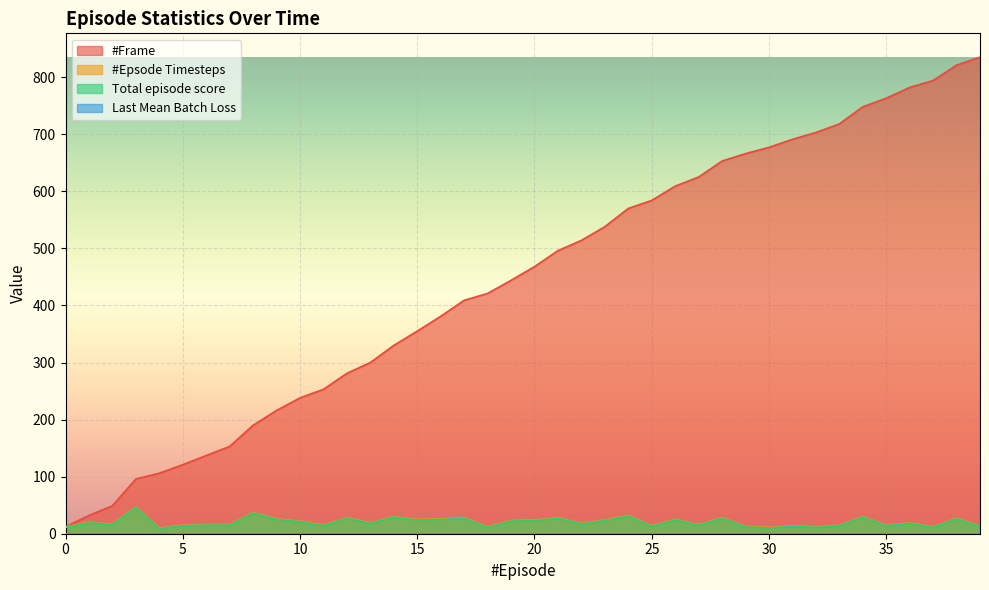

Reading left to right, transcribe all the data shown in this chart.

#Frame: 0=12	1=32	2=49	3=96	4=106	5=121	6=137	7=153	8=190	9=216	10=238	11=253	12=281	13=300	14=330	15=355	16=381	17=409	18=421	19=444	20=468	21=496	22=514	23=538	24=570	25=584	26=609	27=625	28=653	29=666	30=677	31=691	32=703	33=718	34=748	35=763	36=782	37=794	38=821	39=835
#Epsode Timesteps: 0=12	1=20	2=17	3=47	4=10	5=15	6=16	7=16	8=37	9=26	10=22	11=15	12=28	13=19	14=30	15=25	16=26	17=28	18=12	19=23	20=24	21=28	22=18	23=24	24=32	25=14	26=25	27=16	28=28	29=13	30=11	31=14	32=12	33=15	34=30	35=15	36=19	37=12	38=27	39=14
Total episode score: 0=11	1=19	2=16	3=46	4=9	5=14	6=15	7=15	8=36	9=25	10=21	11=14	12=27	13=18	14=29	15=24	16=25	17=27	18=11	19=22	20=23	21=27	22=17	23=23	24=31	25=13	26=24	27=15	28=27	29=12	30=10	31=13	32=11	33=14	34=29	35=14	36=18	37=11	38=26	39=13